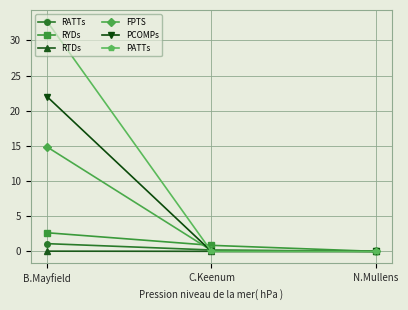

At which category does the chart reach its peak across all series?

B.Mayfield